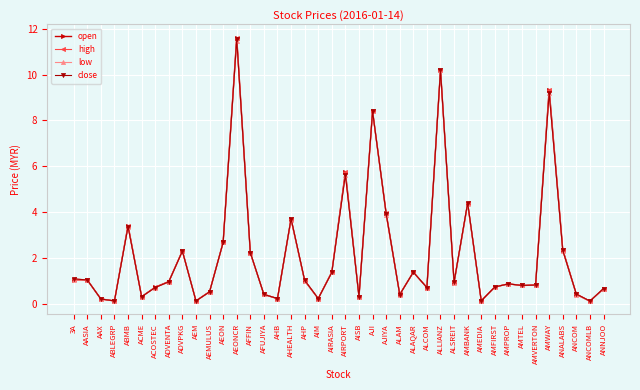

Rank the series by their average value, from lowest to highest.

low, close, open, high